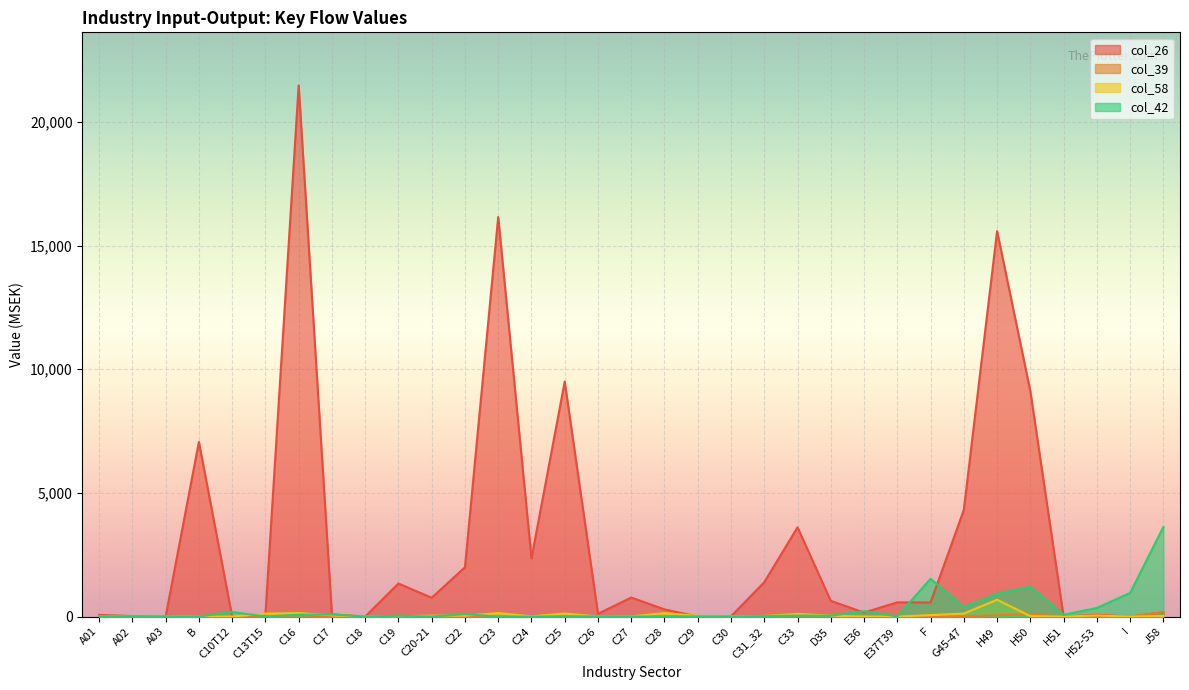

True or false: col_26 has more than 0 interior local peaks.

True